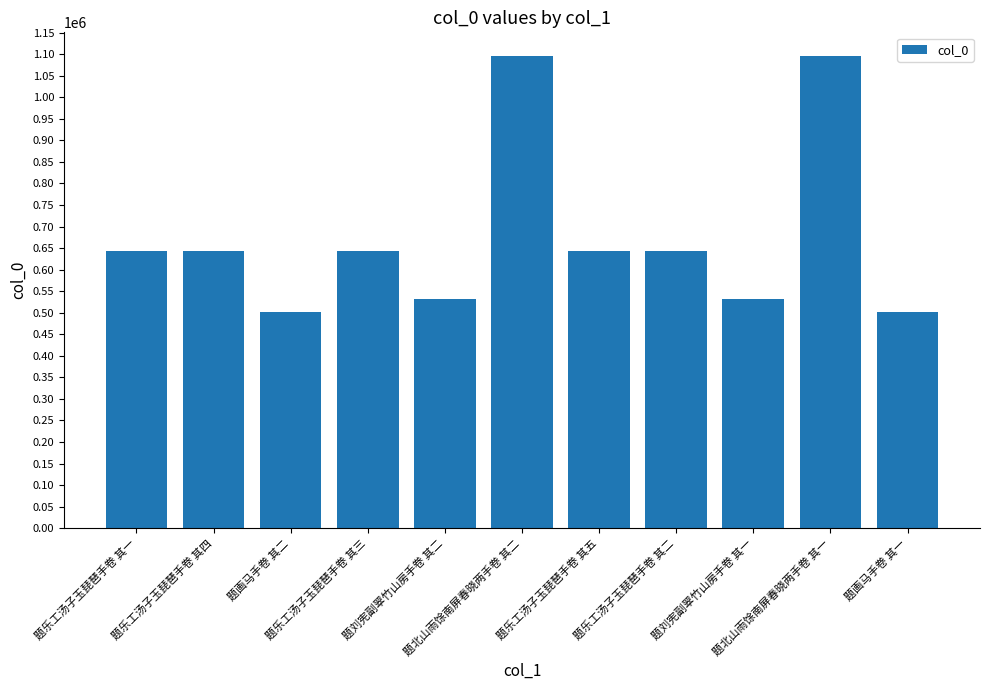

What is the value of the 10th bar from the left?

1096036